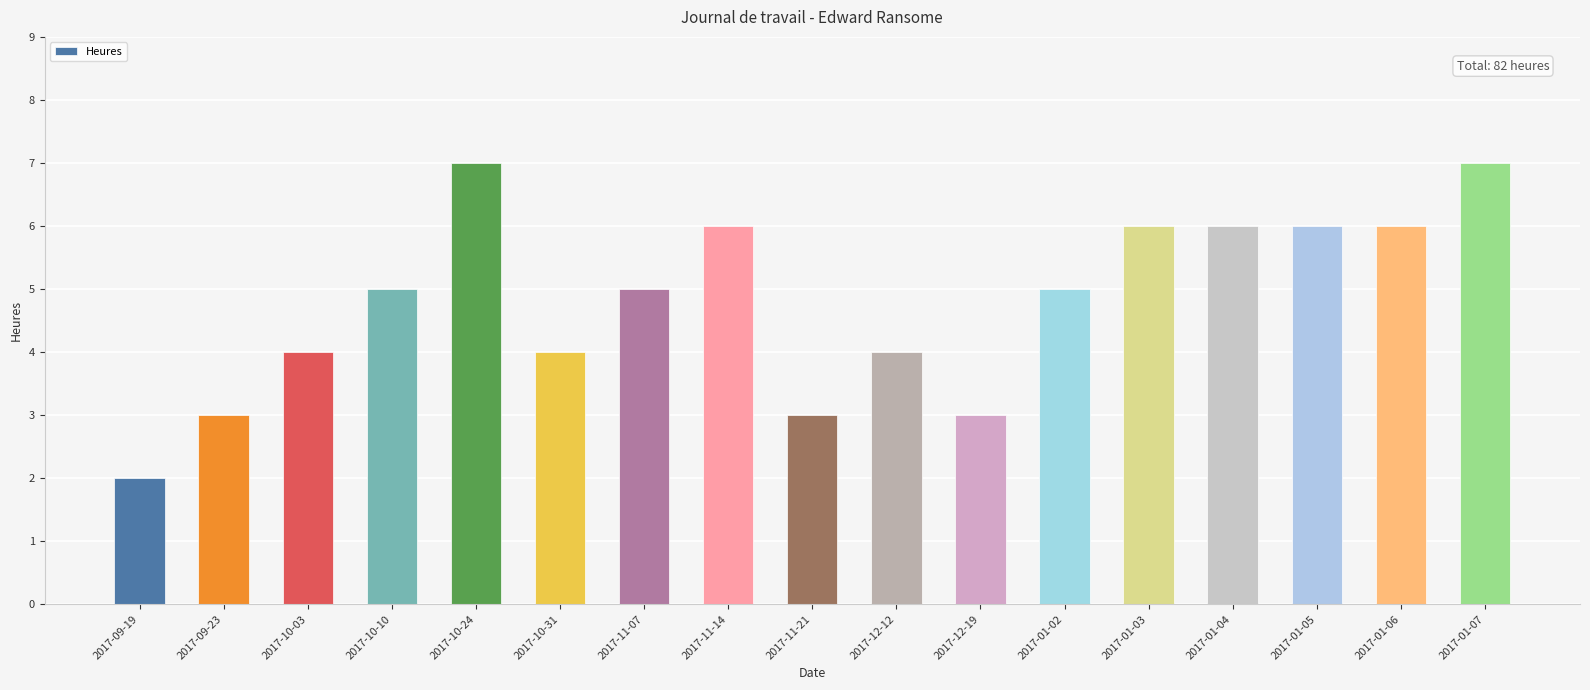

Reading left to right, what are all the values shown in this chart?

2017-09-19=2	2017-09-23=3	2017-10-03=4	2017-10-10=5	2017-10-24=7	2017-10-31=4	2017-11-07=5	2017-11-14=6	2017-11-21=3	2017-12-12=4	2017-12-19=3	2017-01-02=5	2017-01-03=6	2017-01-04=6	2017-01-05=6	2017-01-06=6	2017-01-07=7